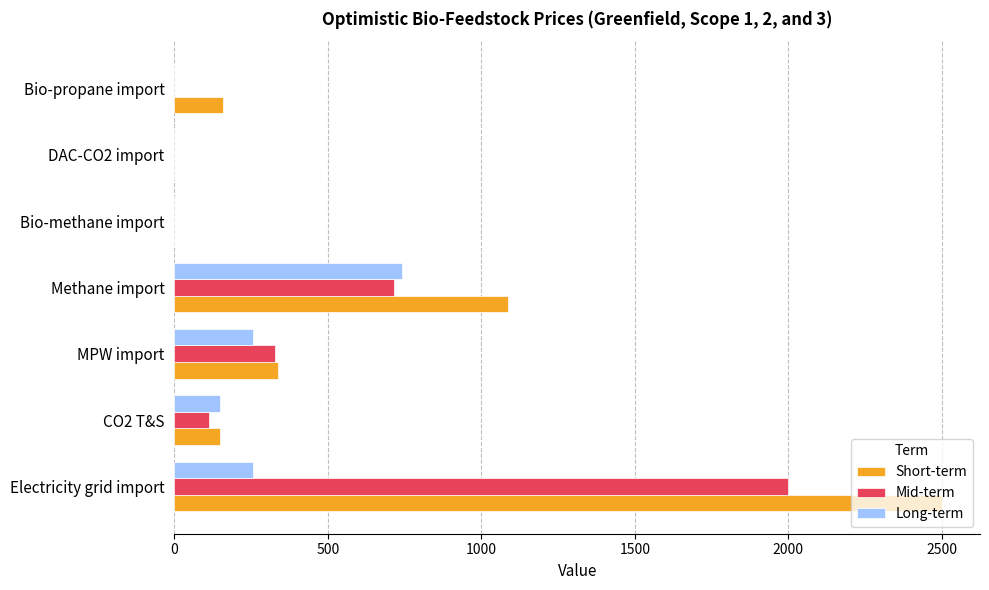

How many categories are shown in the chart?

7